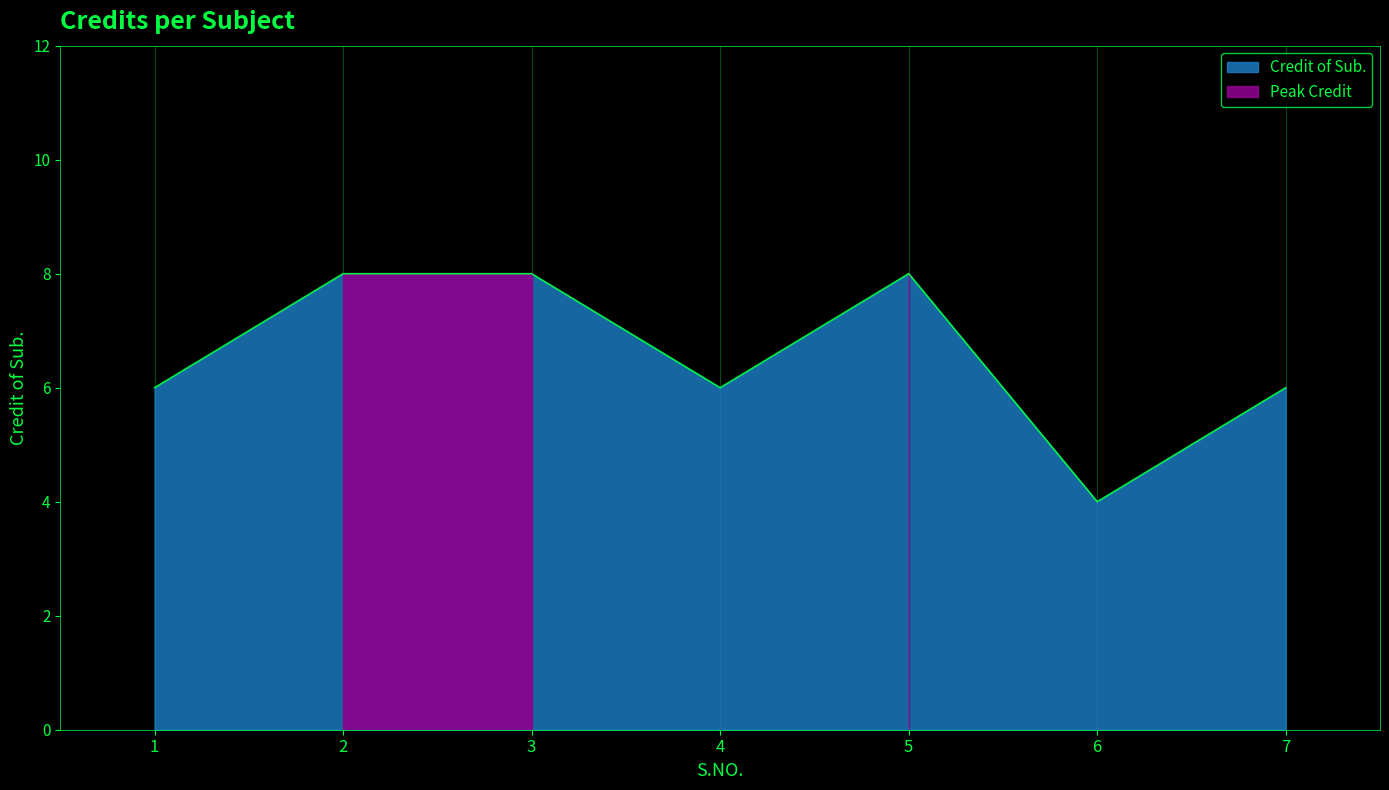

Is it true that the value at 2 is 2?

False